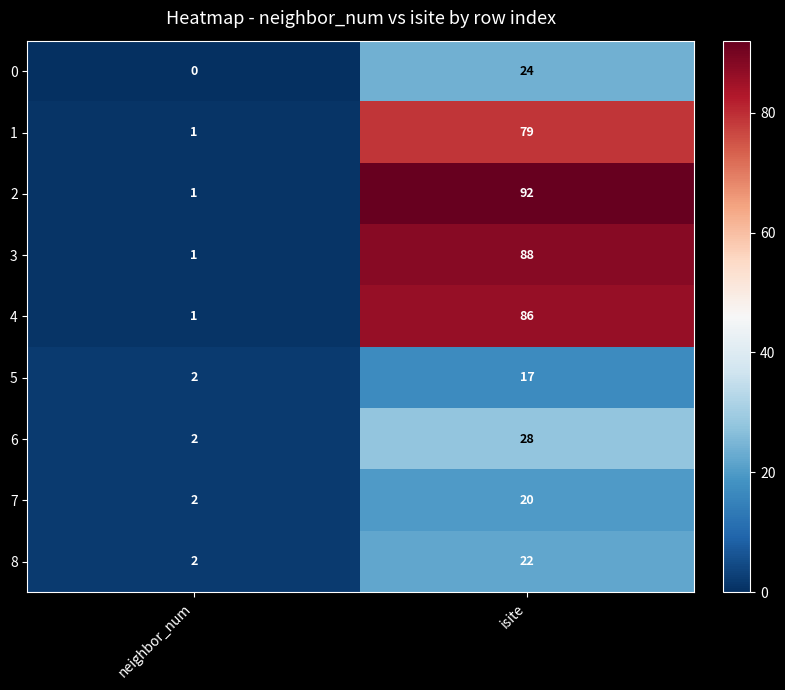

Which series has the largest range (max minus min)?

2